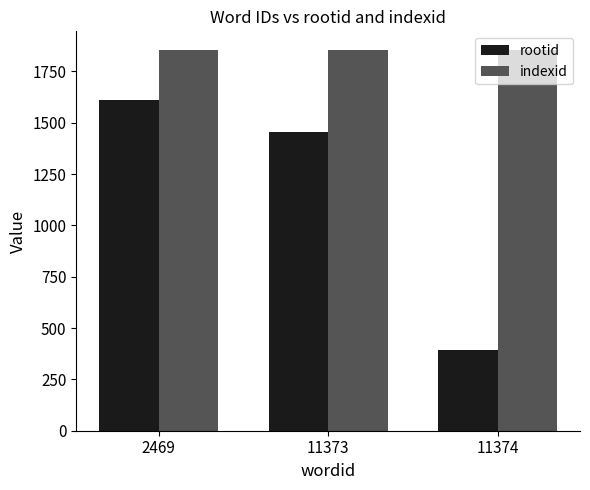

What is the difference between the rootid values at 2469 and 11373?

156